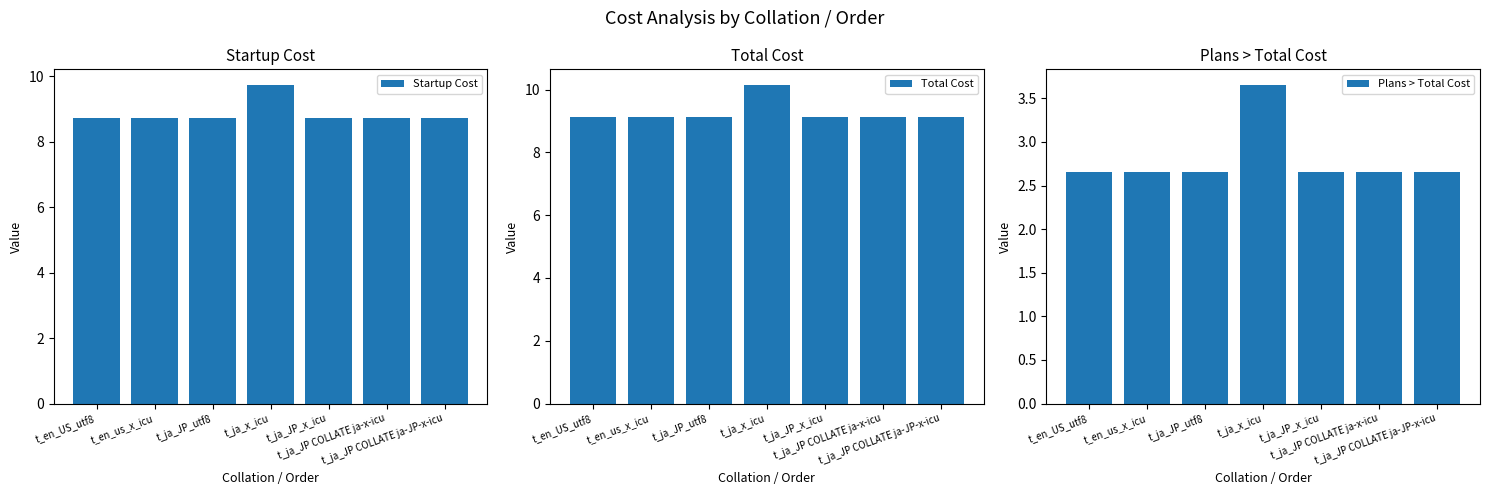

At how many categories does at least one series exceed 3?

7